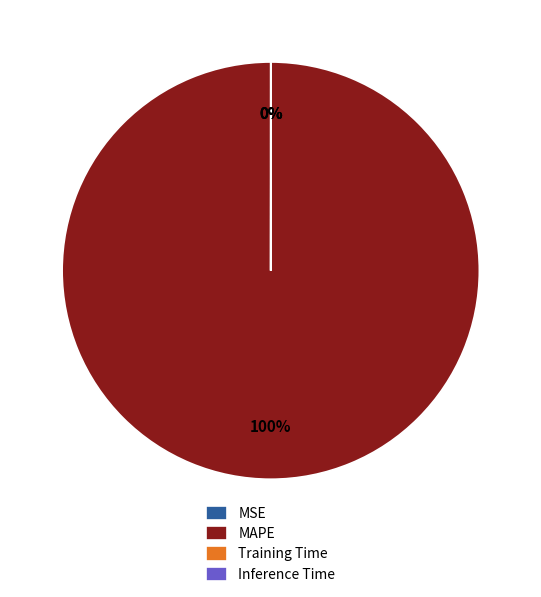

What is the majority slice?

MAPE